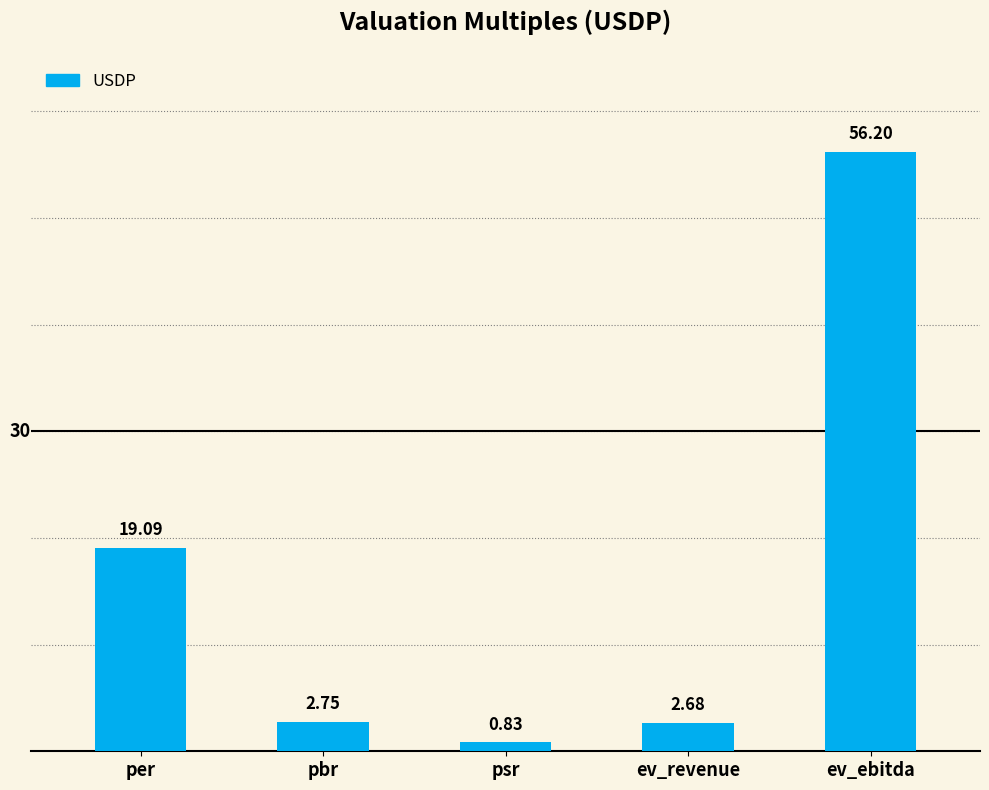

List the labels in order of value, largest first.

ev_ebitda, per, pbr, ev_revenue, psr